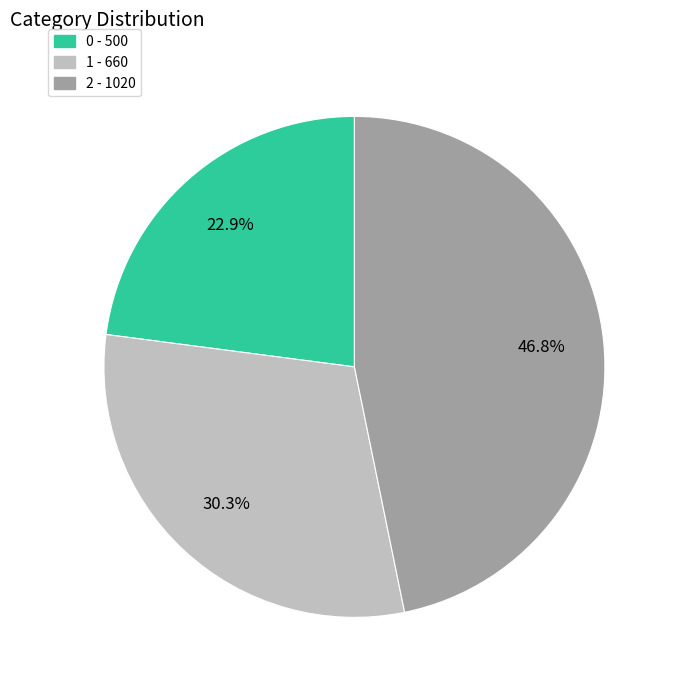

True or false: 1 accounts for 30% of the total.

True